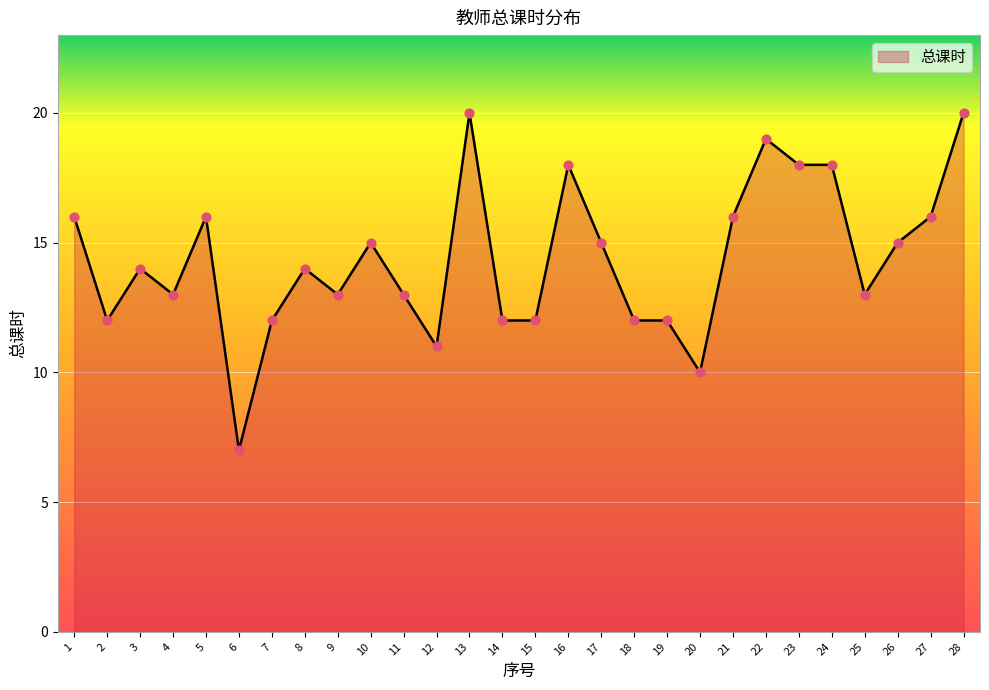

Between 4 and 10, which is larger?

10